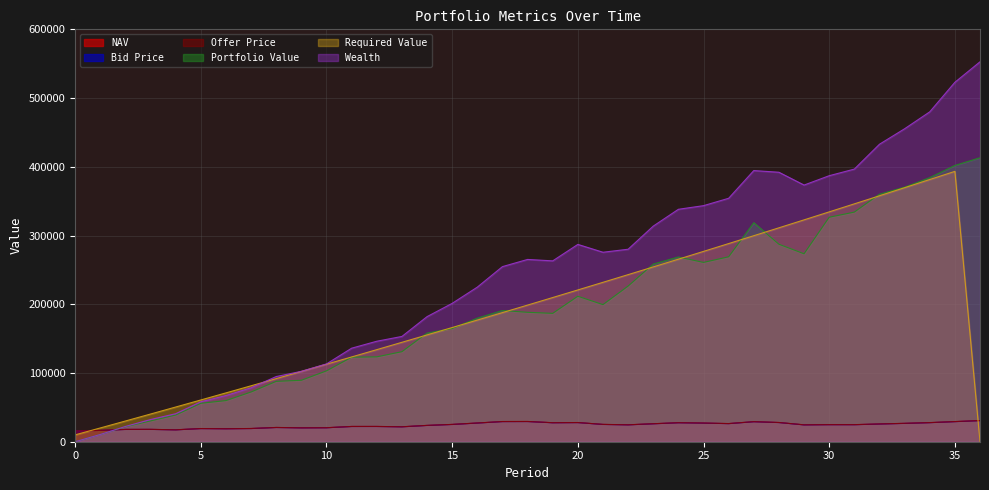

Between 10 and 32, which is larger?

32